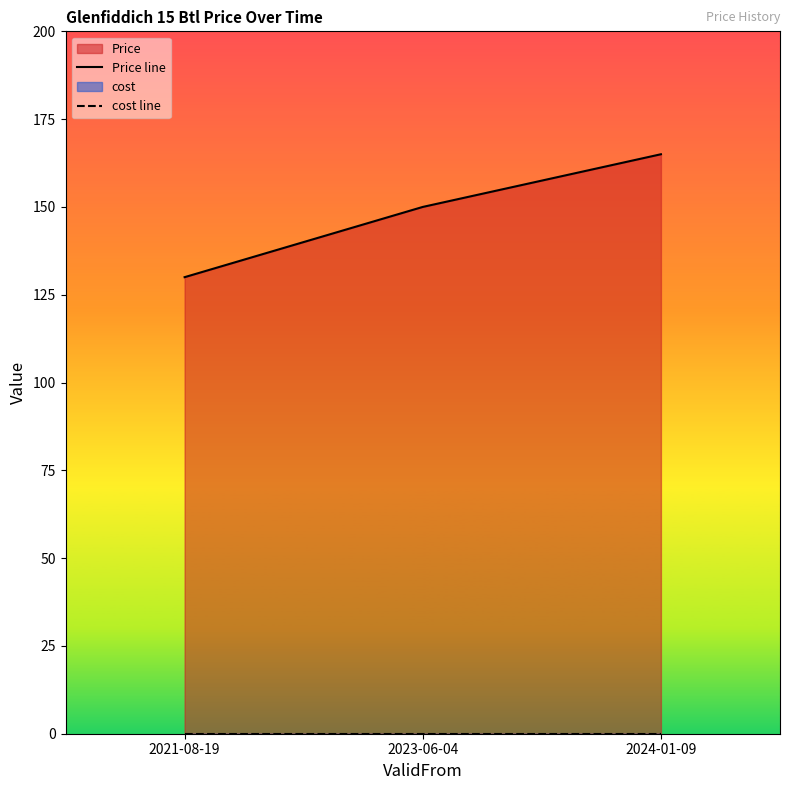

What is the minimum value for Price line?

130